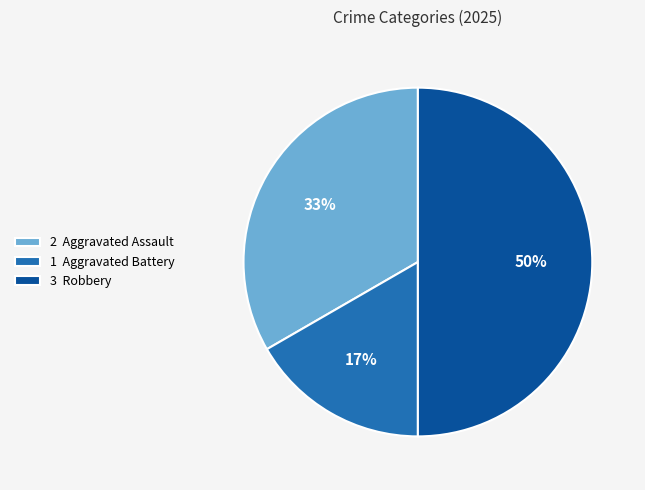

How many slices are in this pie chart?

3